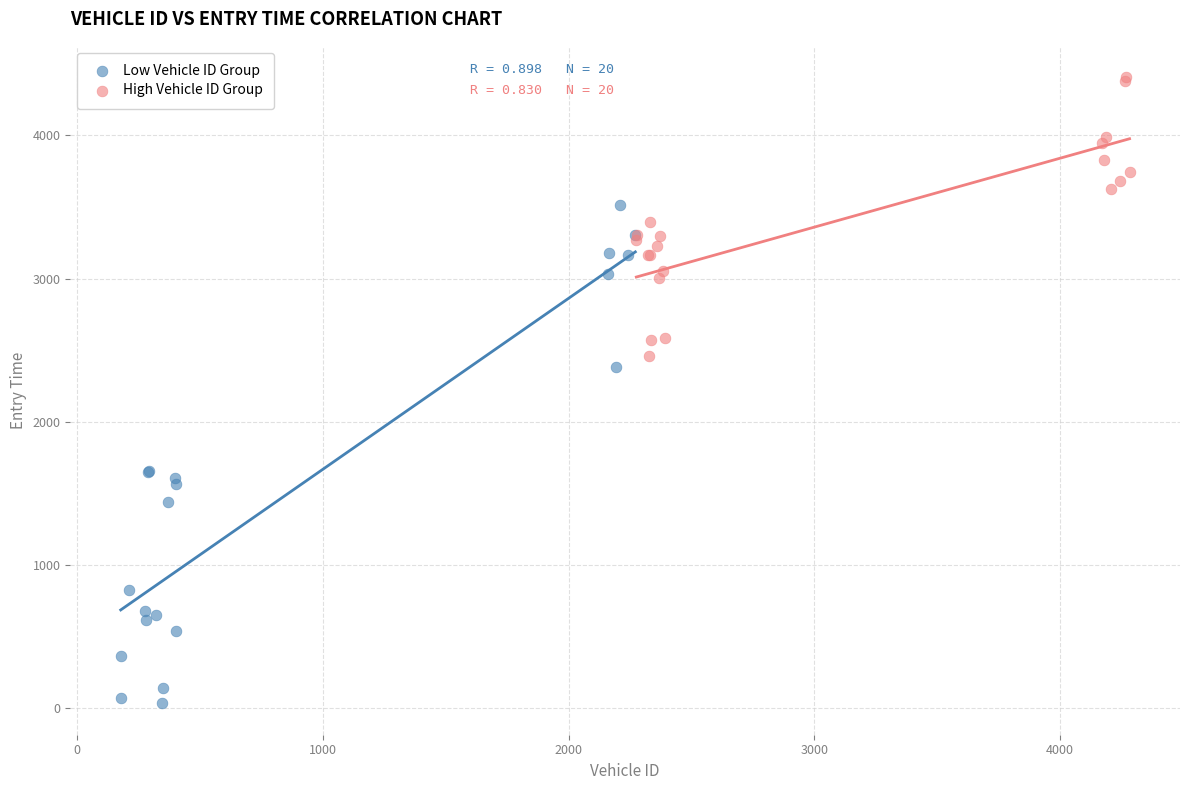

Which series has the largest Y range (max minus min)?

Low Vehicle ID Group